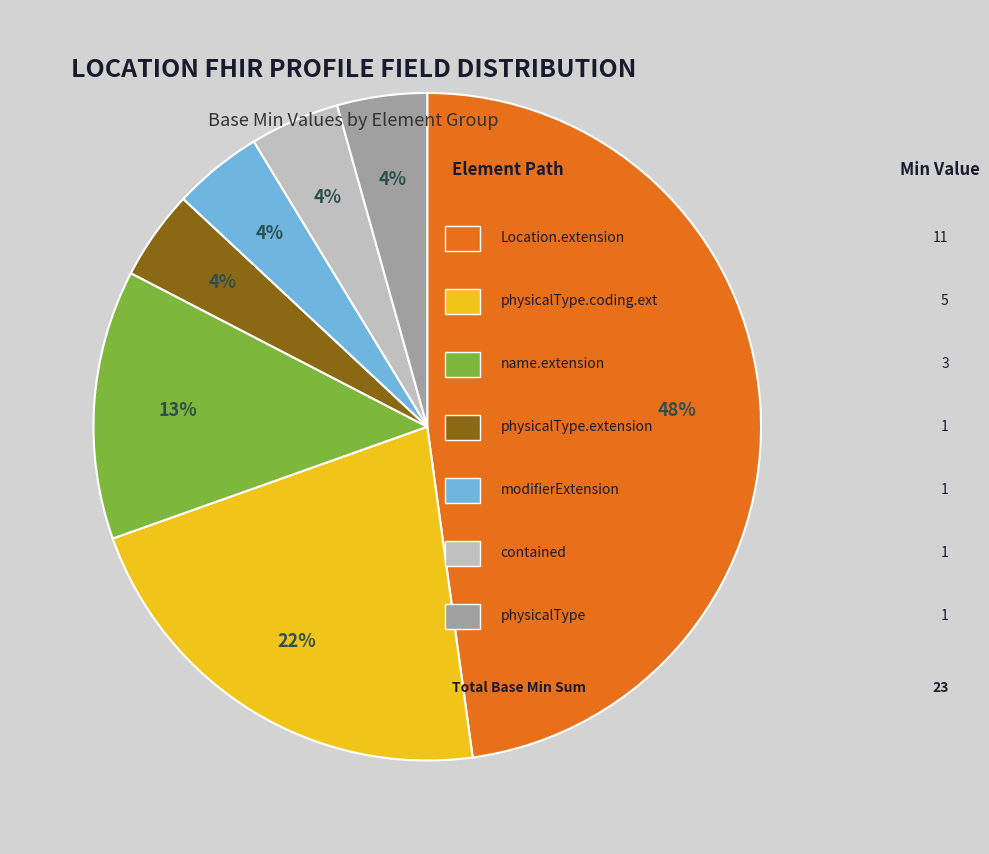

To the nearest percent, what is the average slice percentage?

14%